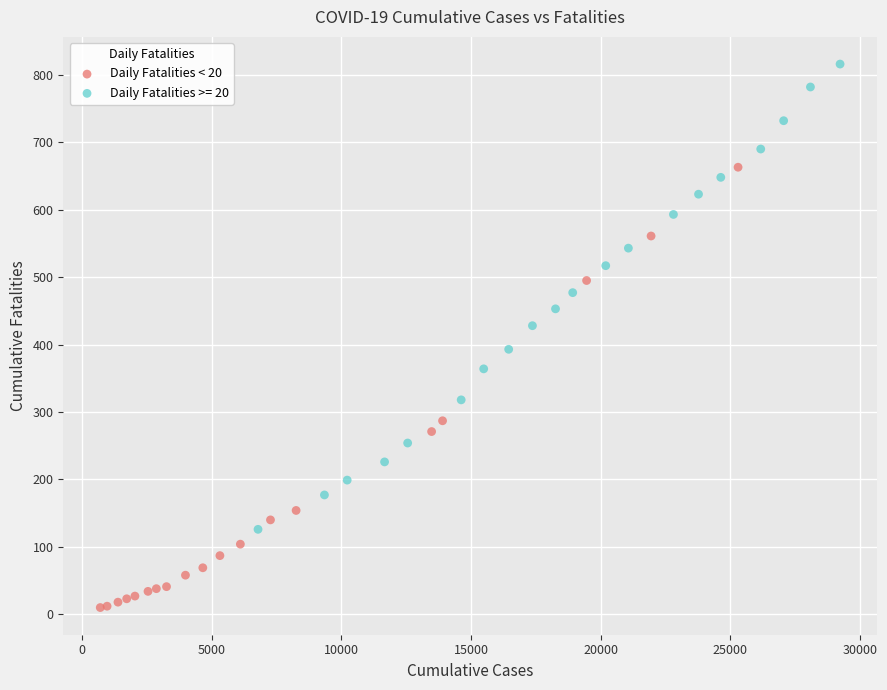

Which series reaches the minimum Y coordinate?

Daily Fatalities < 20